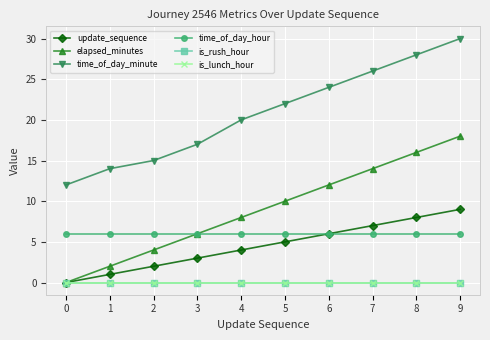

What is the difference between the second highest and minimum values in the time_of_day_minute series?

16